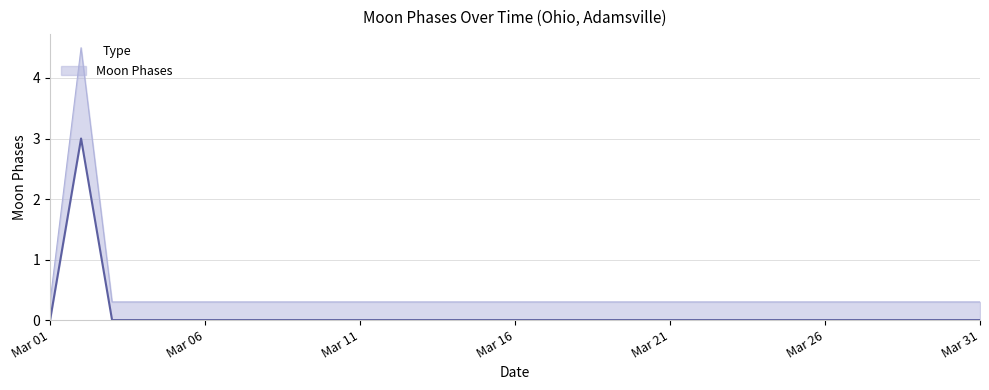

The chart shows a value of 0 at 2022-03-22. True or false?

True